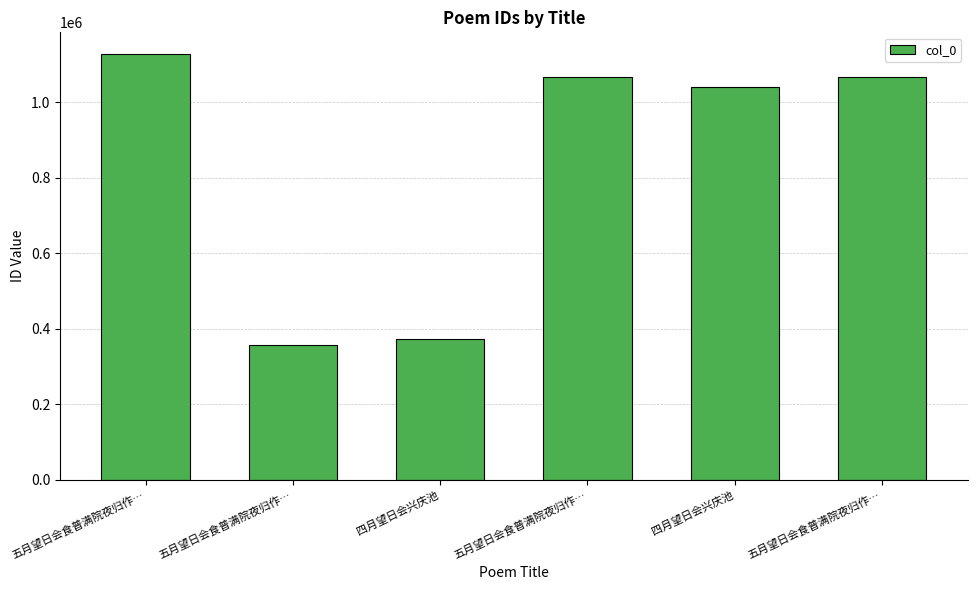

Approximately how many times larger is the value at 五月望日会食普满院夜归作… compared to 五月望日会食普满院夜归作…?

0.3